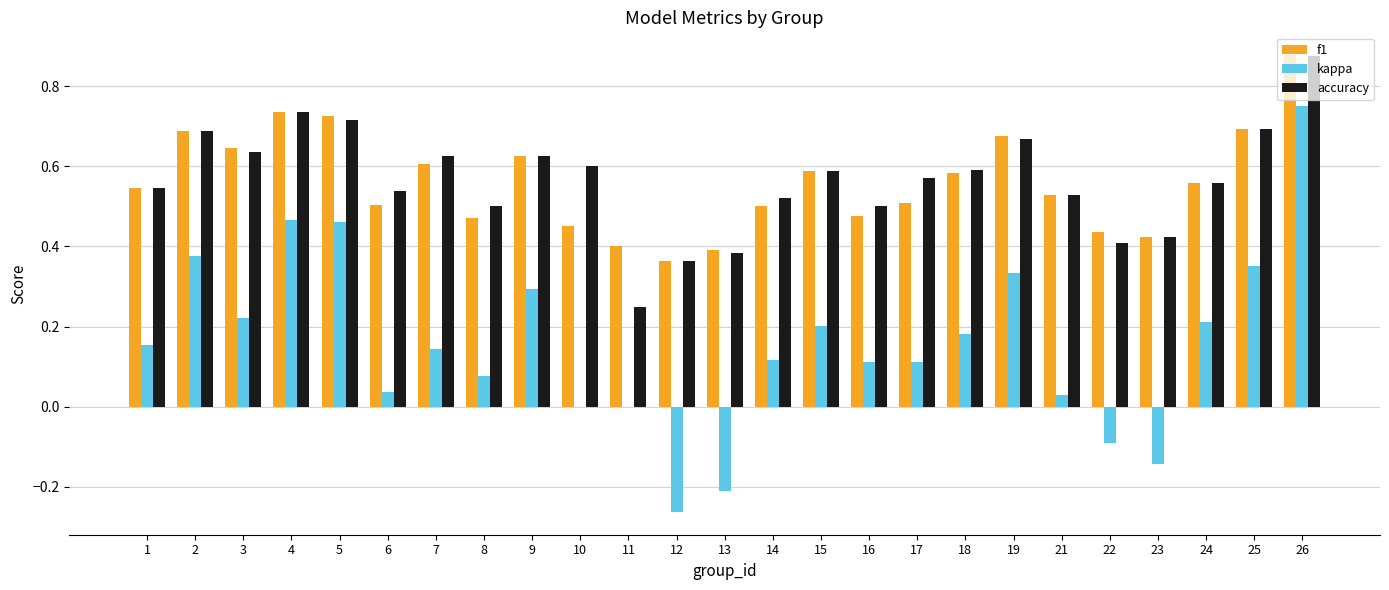

Is it true that accuracy equals 0.6 at 9?

True